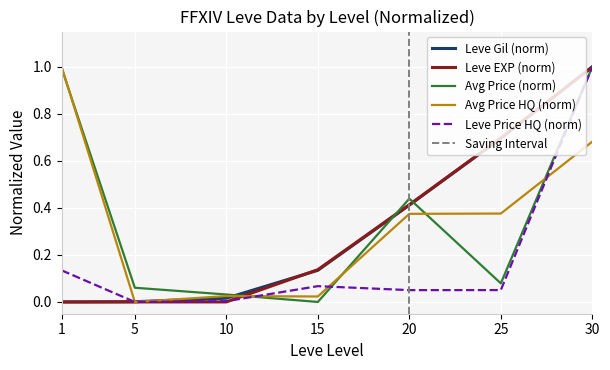

Which series ends up on top after the final intersection of currentAveragePriceHQ and LevePriceHQ?

LevePriceHQ